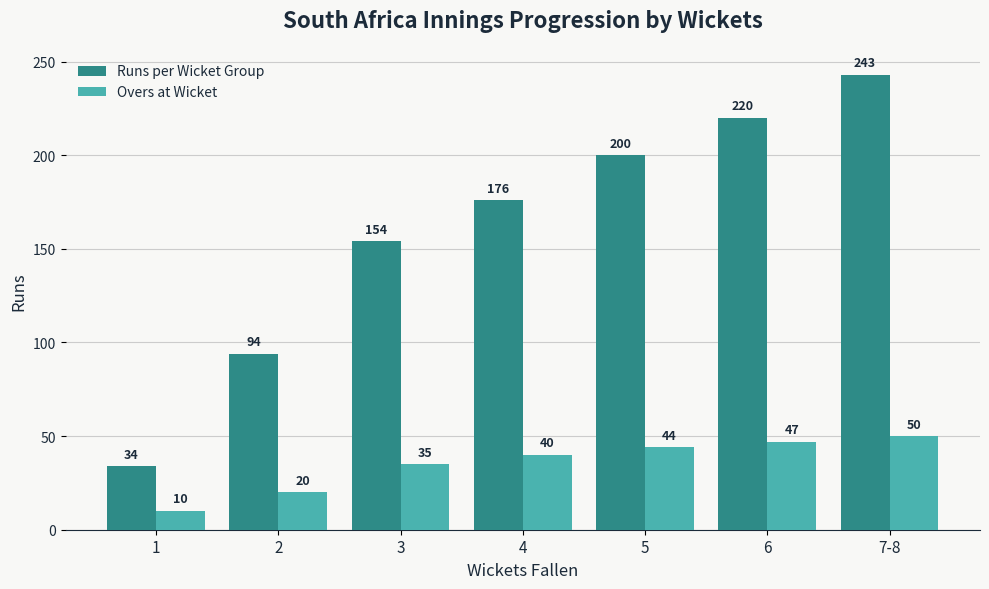

Which series has the largest total across all categories?

Runs per Wicket Group